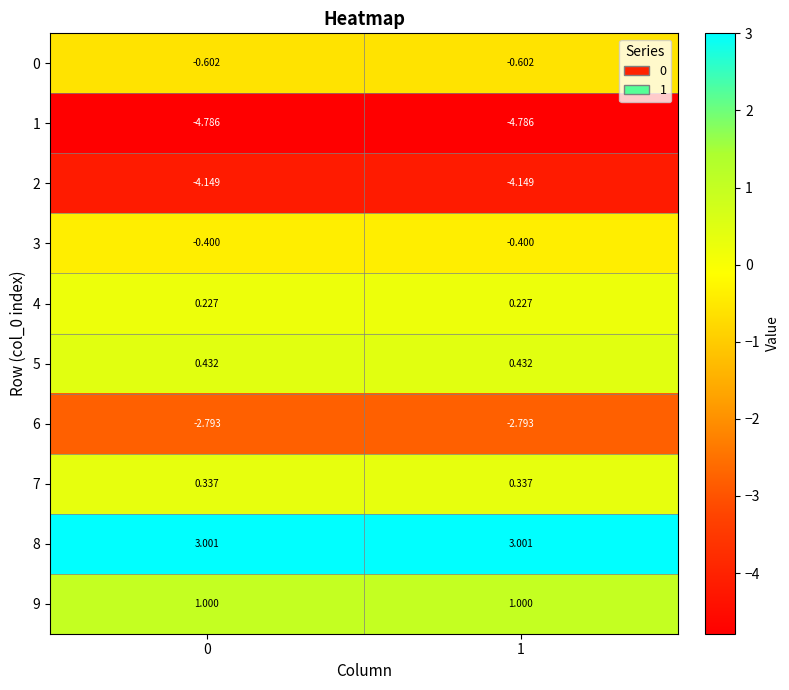

Is the value of 4 at 0 greater than the value of 0 at 0?

Yes